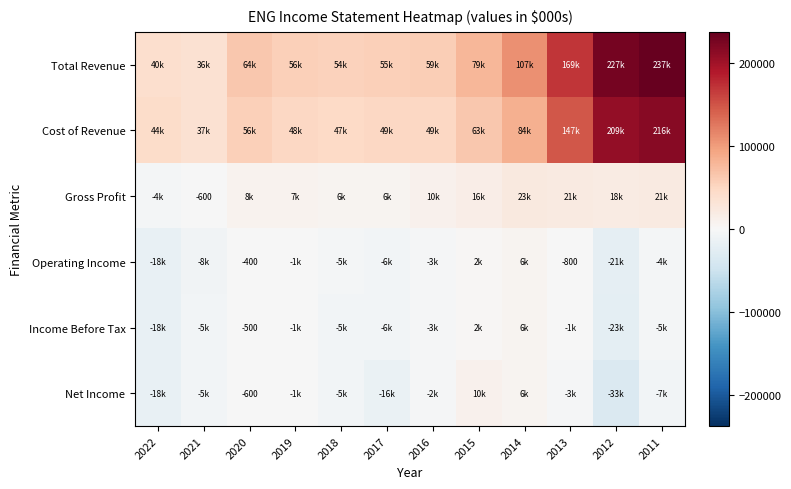

Is the value of Income Before Tax at 2012 greater than the value of Net Income at 2014?

No